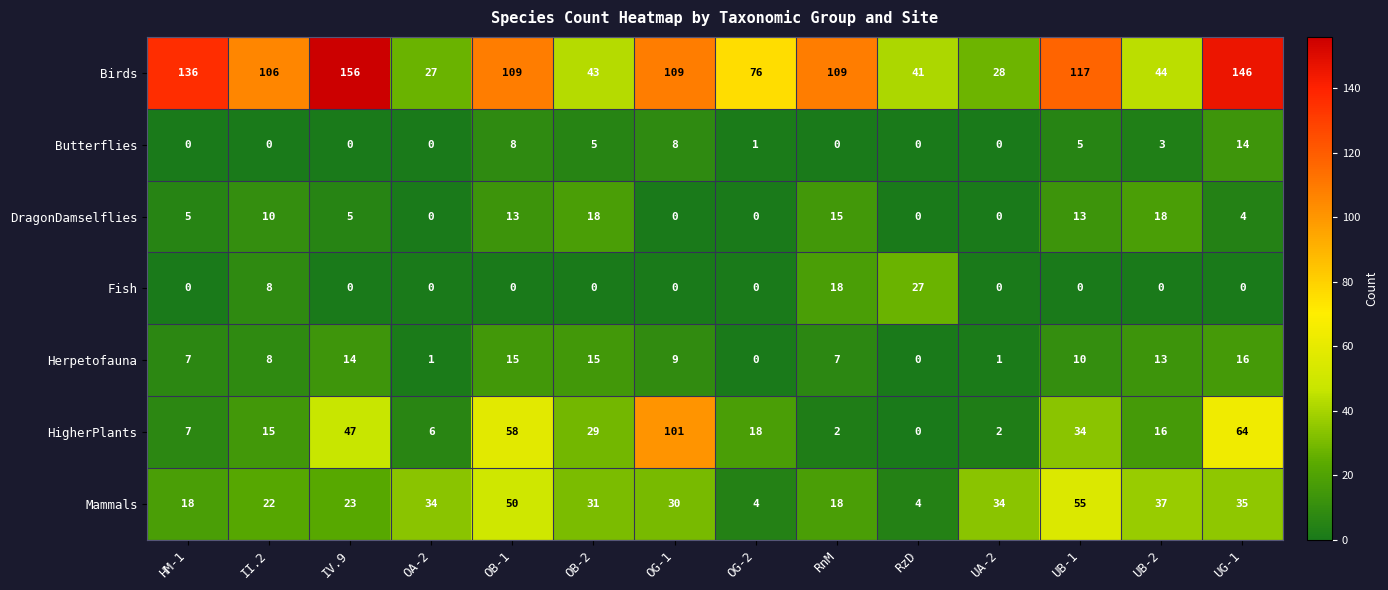

What is the maximum value shown in the chart?

156